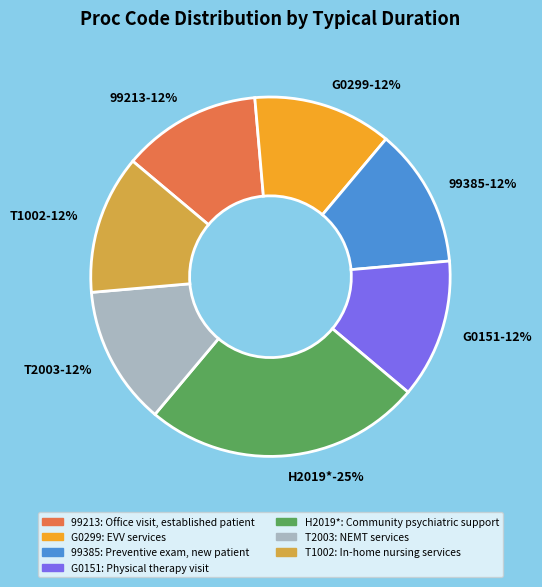

What percentage is the H2019* slice, to the nearest percent?

25%